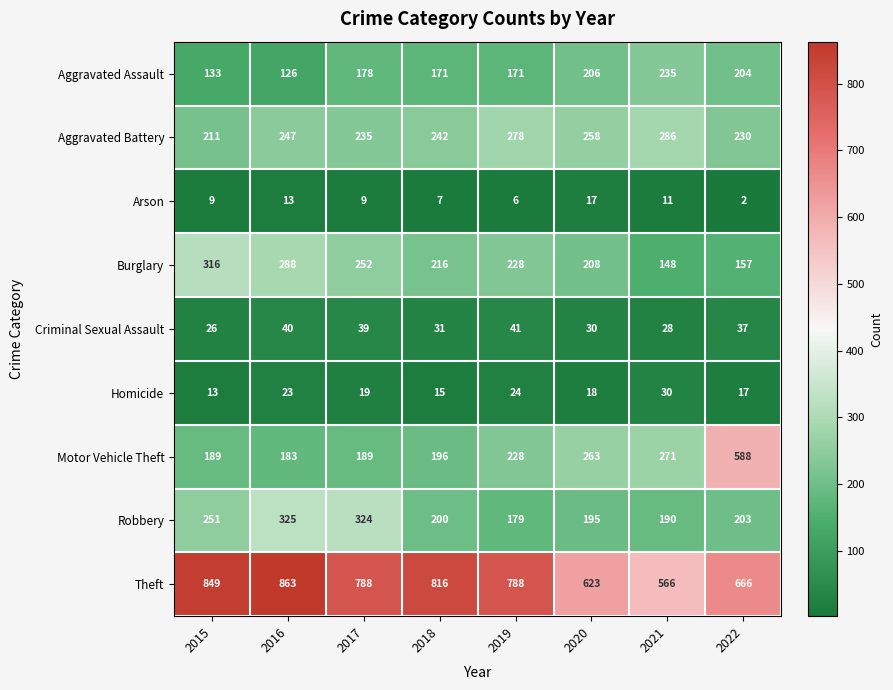

What is the average value of the Arson series?

9